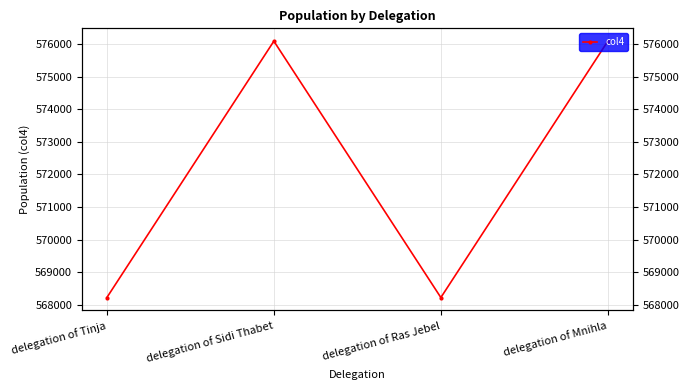

True or false: the data shows 568219 at delegation of Ras Jebel.

True